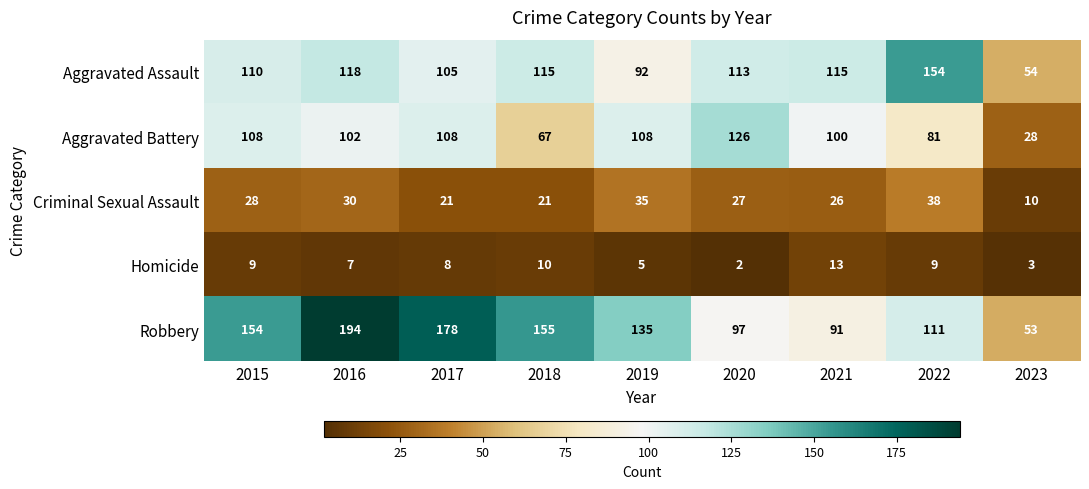

What is the total value across all series at 2017?

420